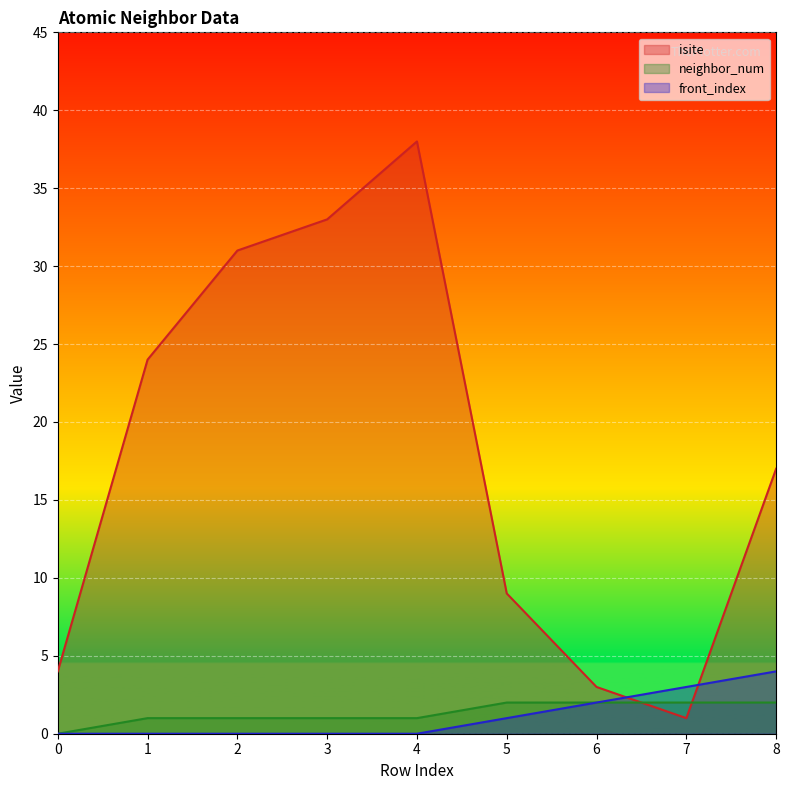

Reading left to right, transcribe all the data shown in this chart.

isite: 0=4	1=24	2=31	3=33	4=38	5=9	6=3	7=1	8=17
neighbor_num: 0=0	1=1	2=1	3=1	4=1	5=2	6=2	7=2	8=2
front_index: 0=0	1=0	2=0	3=0	4=0	5=1	6=2	7=3	8=4